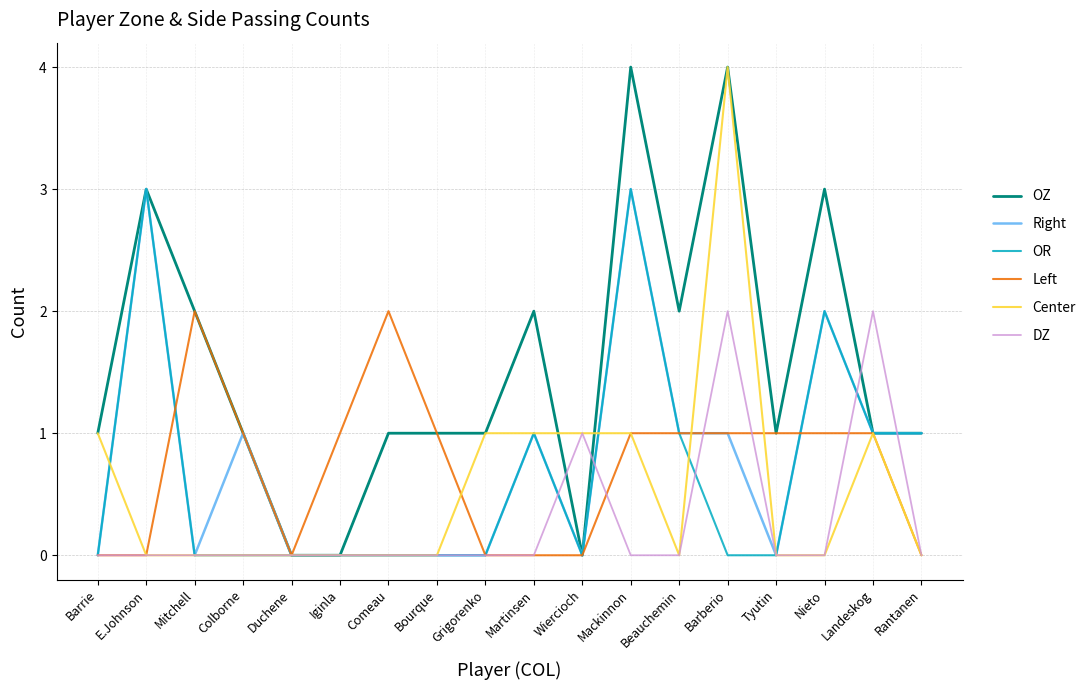

What is the total value across all series at Mitchell?

4